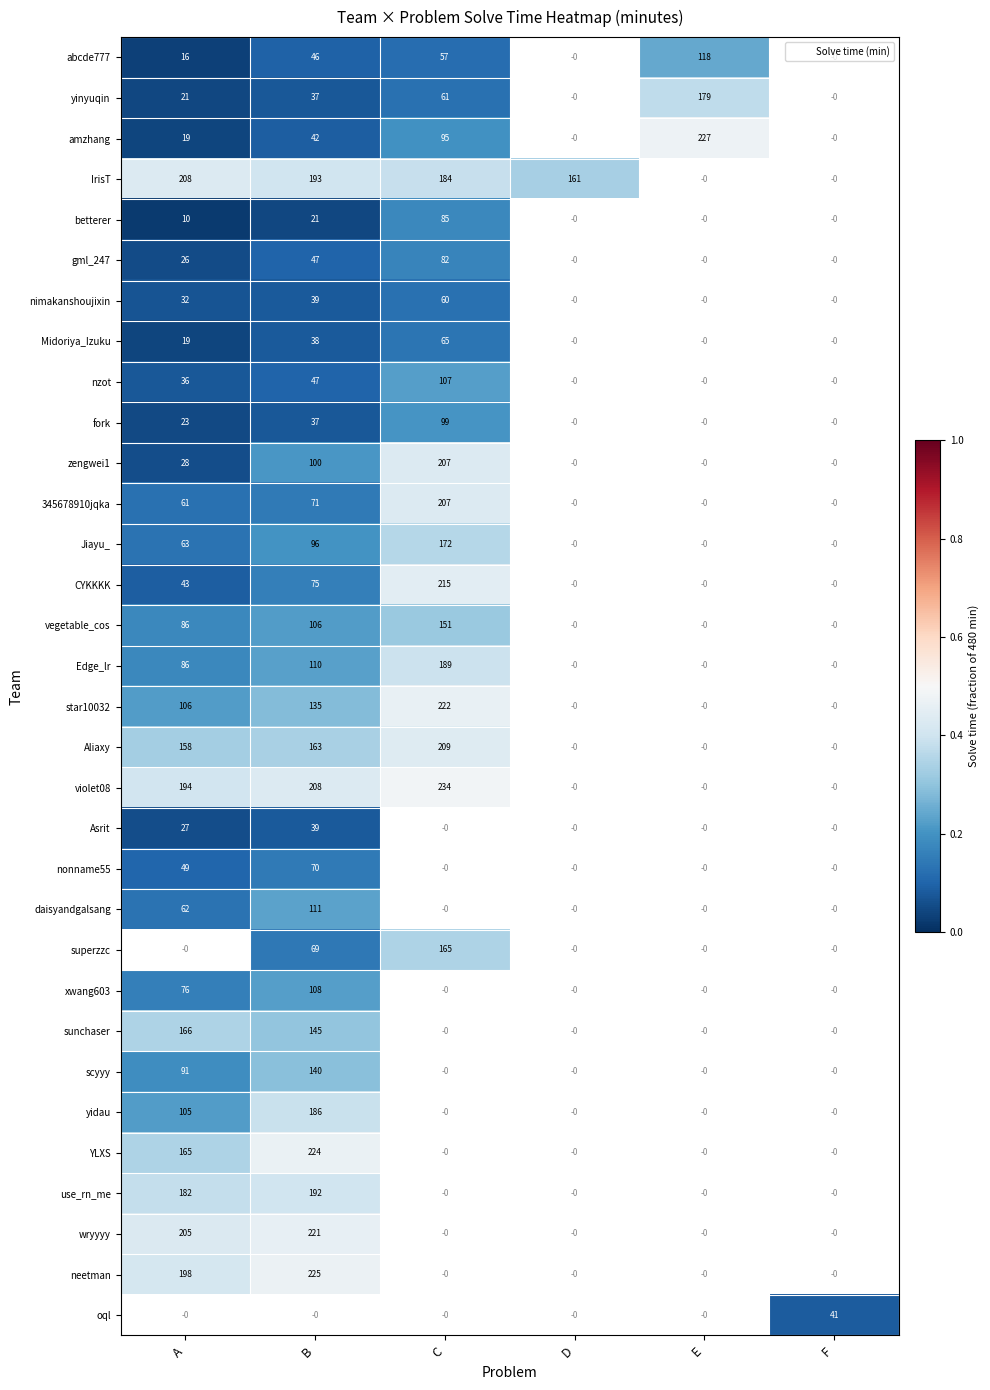

Rank the series by their average value, from highest to lowest.

abcde777, yinyuqin, amzhang, IrisT, betterer, gml_247, nimakanshoujixin, Midoriya_Izuku, nzot, fork, zengwei1, 345678910jqka, Jiayu_, CYKKKK, vegetable_cos, Edge_lr, star10032, Aliaxy, violet08, Asrit, nonname55, daisyandgalsang, superzzc, xwang603, sunchaser, scyyy, yidau, YLXS, use_rn_me, wryyyy, neetman, oql